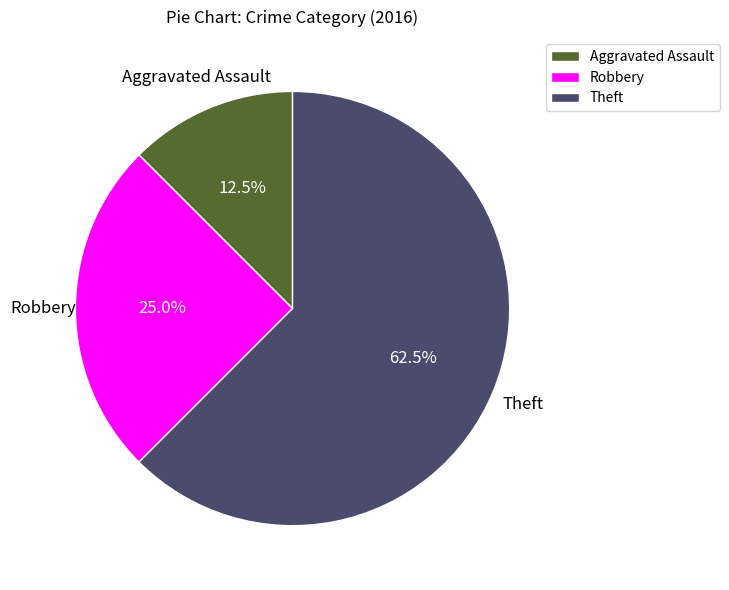

True or false: Robbery accounts for 25% of the total.

True